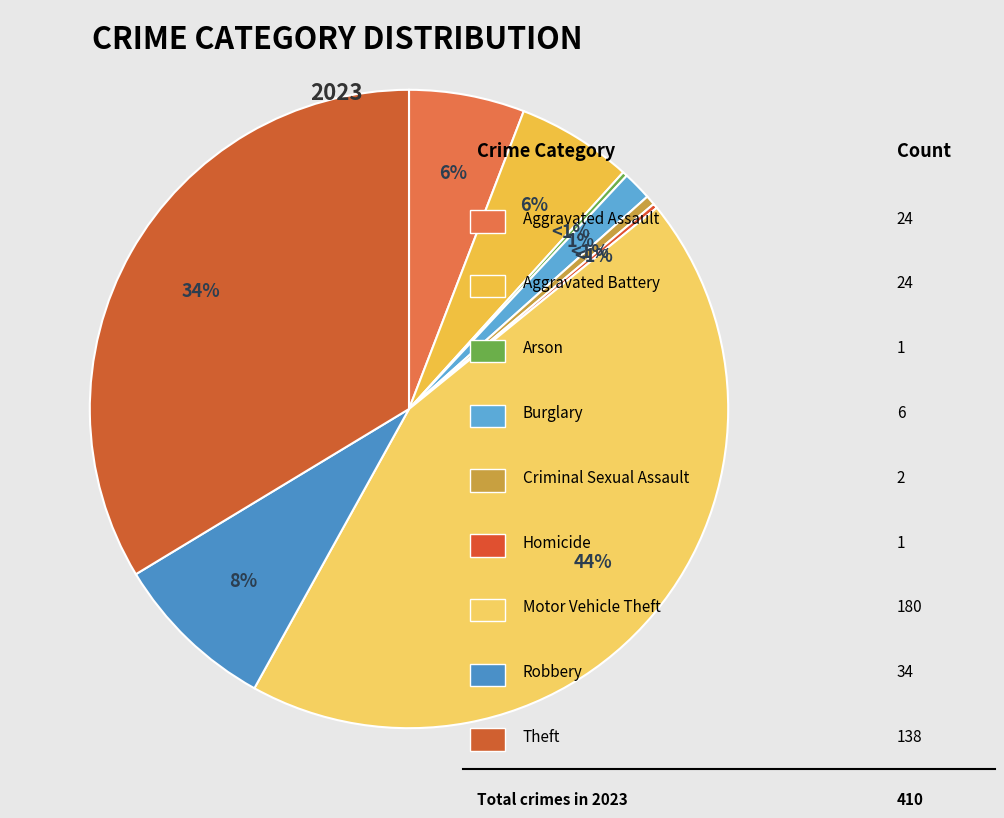

True or false: Arson accounts for 13% of the total.

False